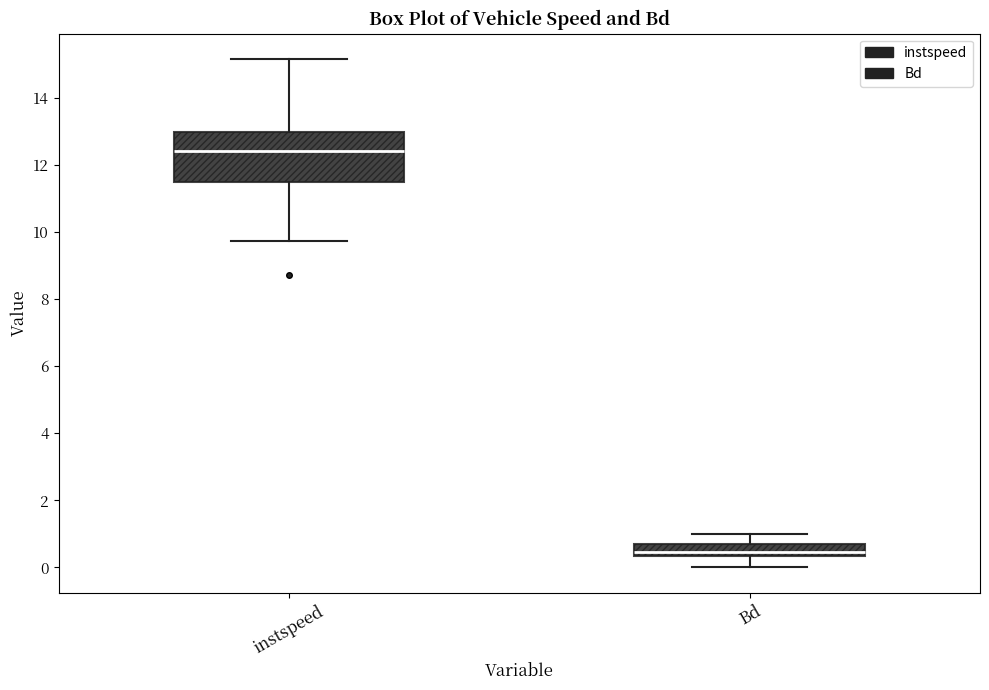

Where is the lower edge of the box for Bd on the y-axis? The values are not printed on the chart, so give them approximately, as read against the axis.

0.4